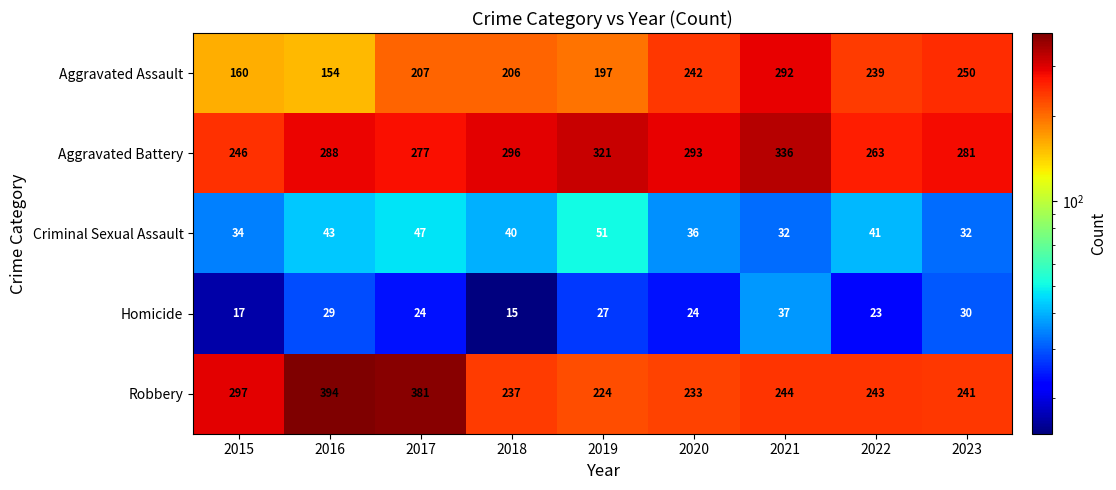

What is the sum of the Robbery values at 2016 and 2022?

637